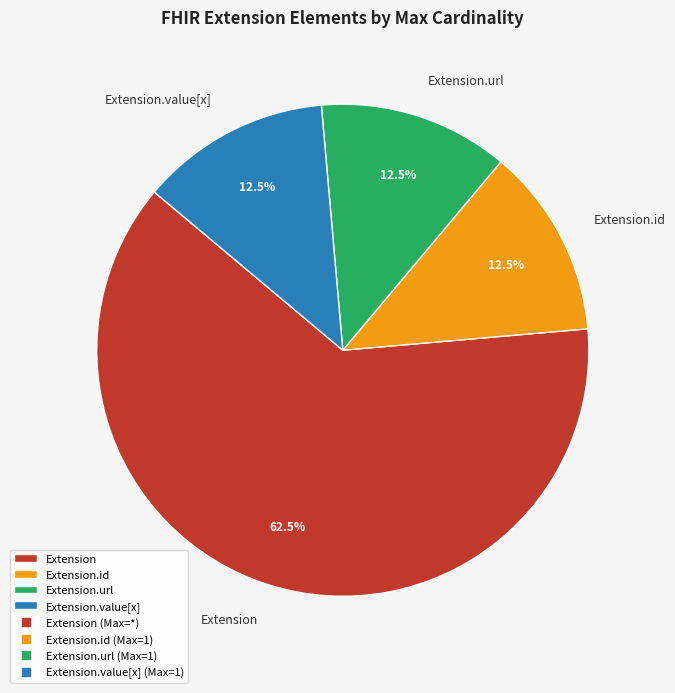

Count the number of slices in the pie.

4